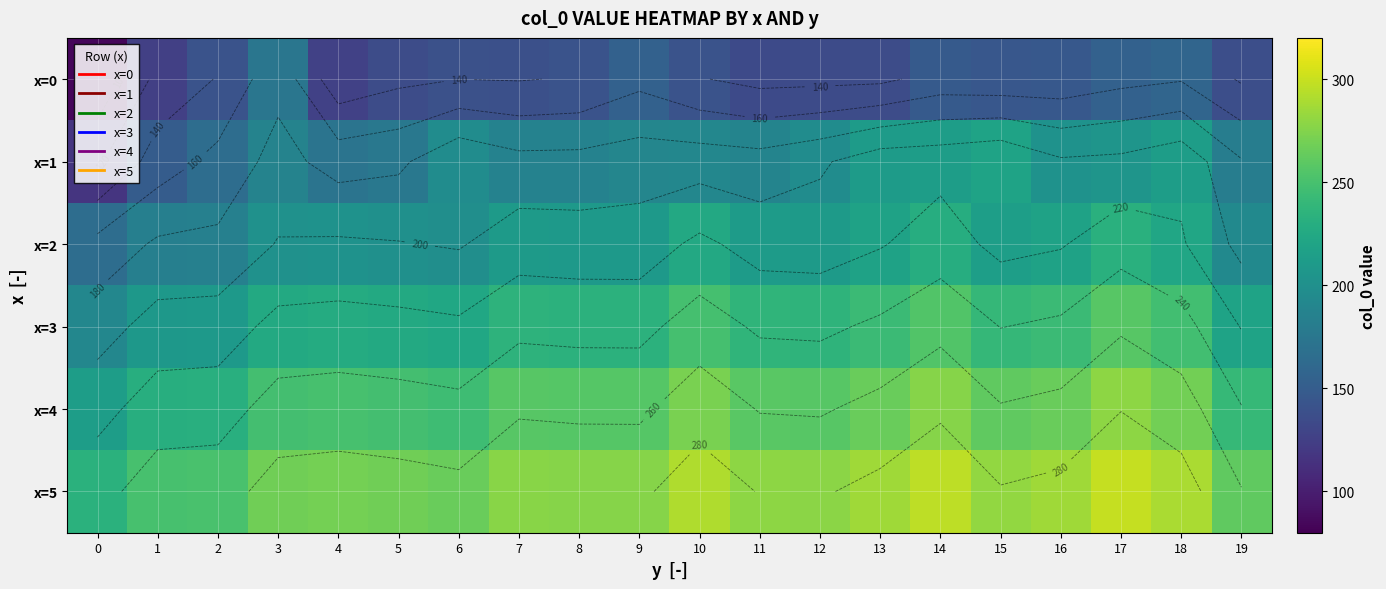

Between 9 and 17, which is larger?

9